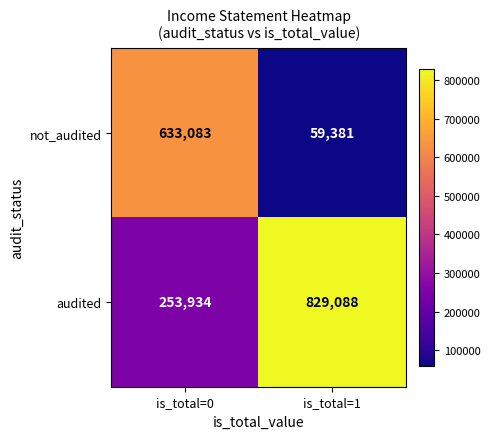

Which series changed the most between is_total=0 and is_total=1?

audited